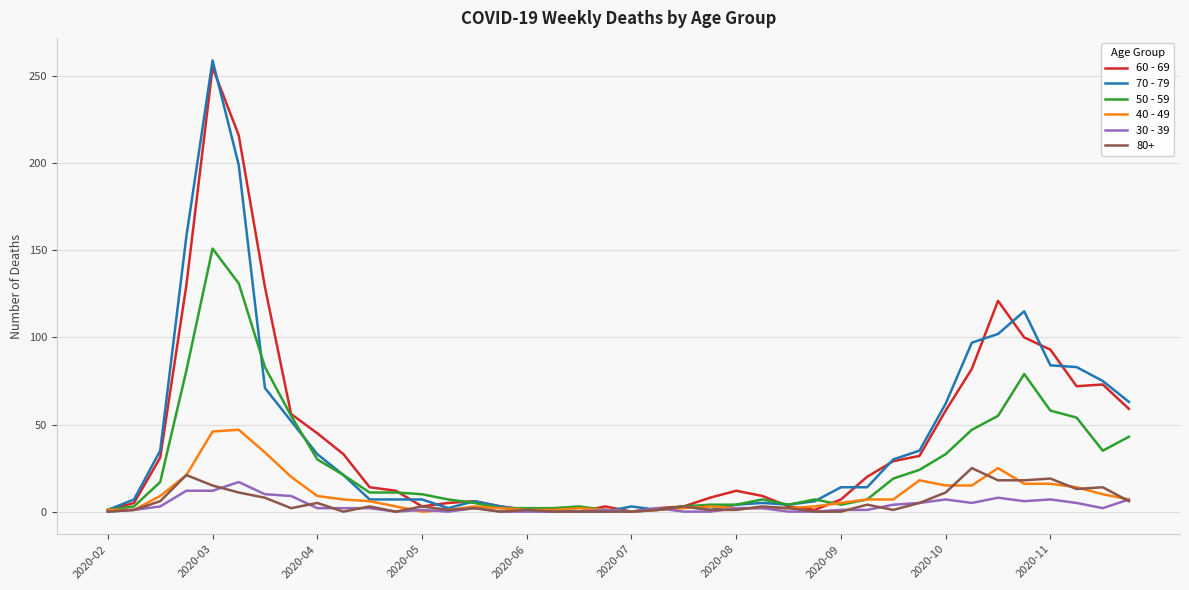

Which series has the largest range (max minus min)?

70 - 79